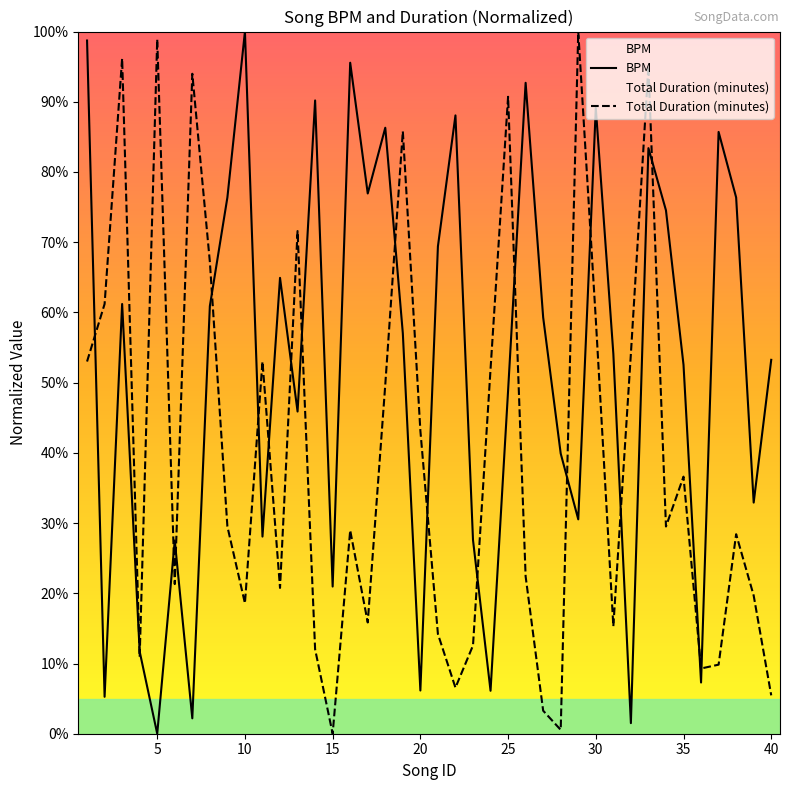

Reading left to right, extract all data points from this chart.

BPM: 98.7	5.3	61.2	11.7	0.0	27.5	2.2	60.9	76.4	100.0	28.1	64.9	45.9	90.2	21.0	95.6	76.9	86.3	57.0	6.2	69.4	88.1	27.6	6.1	48.9	92.7	59.3	39.9	30.5	89.1	54.1	1.5	83.4	74.5	52.5	7.3	85.7	76.4	32.9	53.2
Total Duration (minutes): 53.0	61.2	96.2	10.9	98.9	21.3	94.0	67.2	29.5	18.6	53.0	20.8	71.6	12.0	0.0	29.0	15.8	49.7	85.8	43.2	14.2	6.6	12.6	51.9	90.7	22.4	3.3	0.5	100.0	59.0	15.3	54.1	95.1	29.5	36.6	9.3	9.8	28.4	19.7	5.5